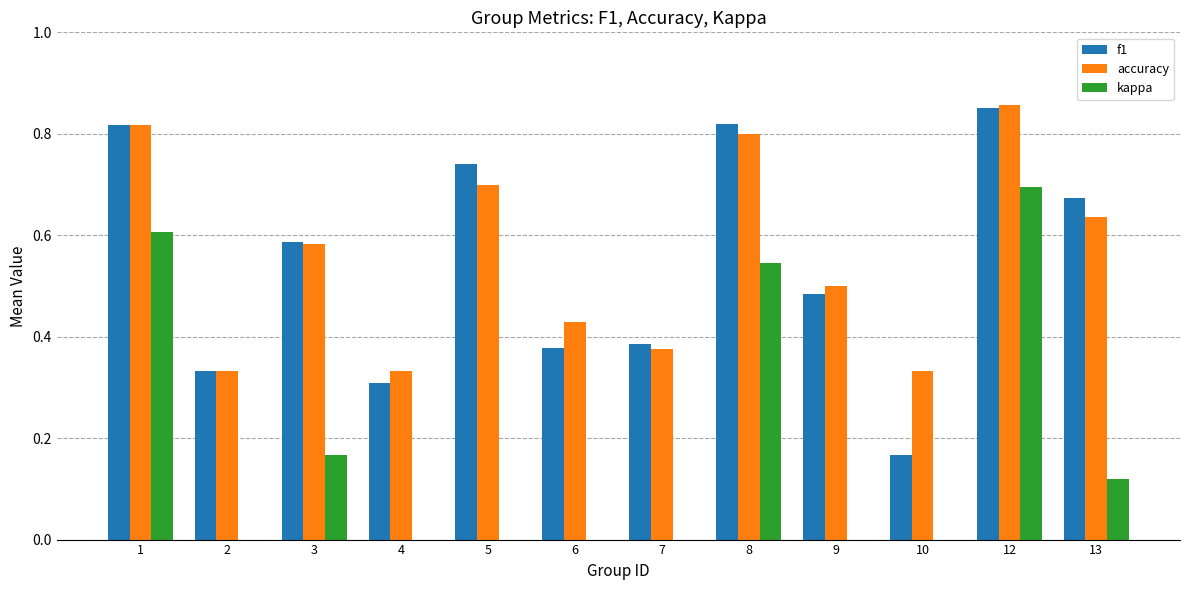

How many data points does each series have?

12